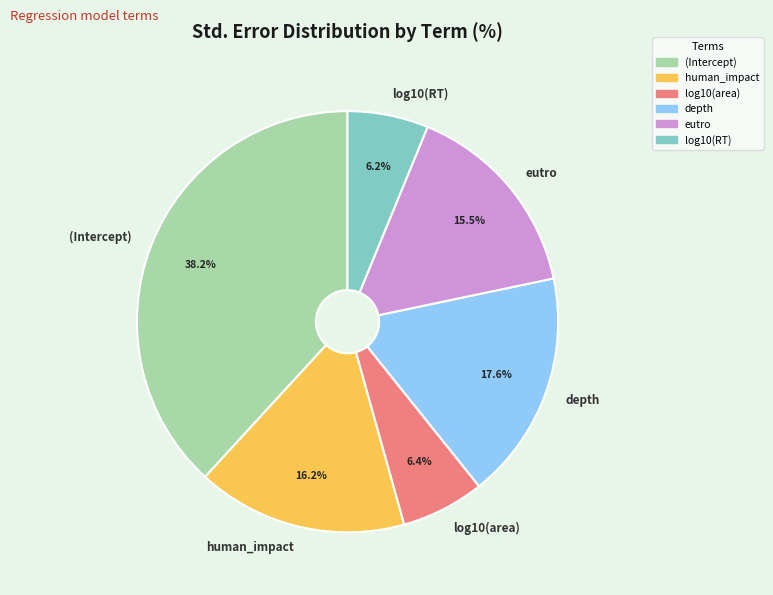

To the nearest percent, what is the combined percentage of log10(area) and depth?

24%